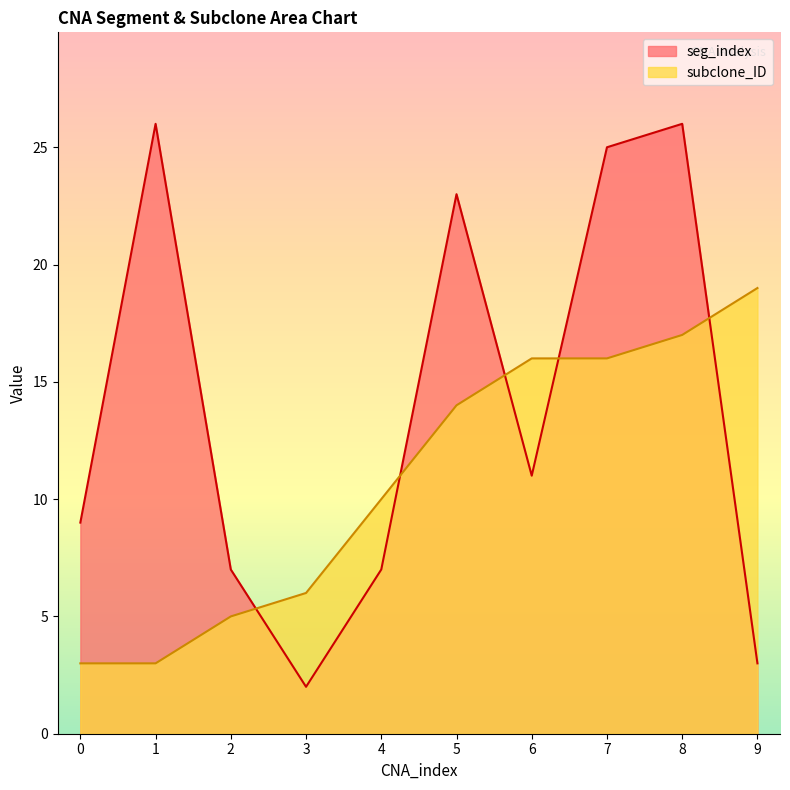

True or false: seg_index and subclone_ID cross at least once.

True